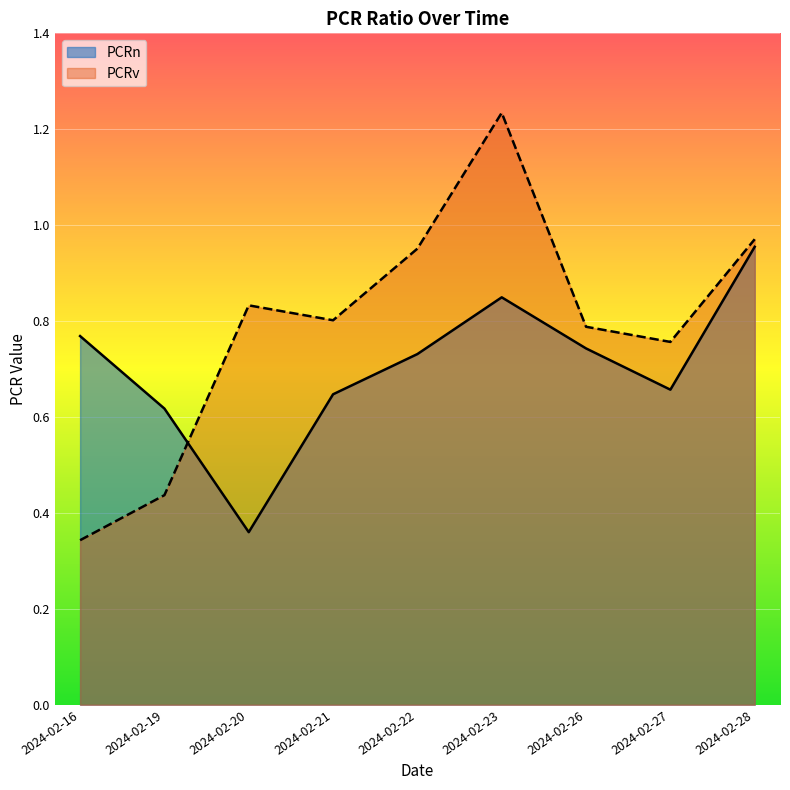

What is the spread (max minus min) of values at 2024-02-16?

0.4